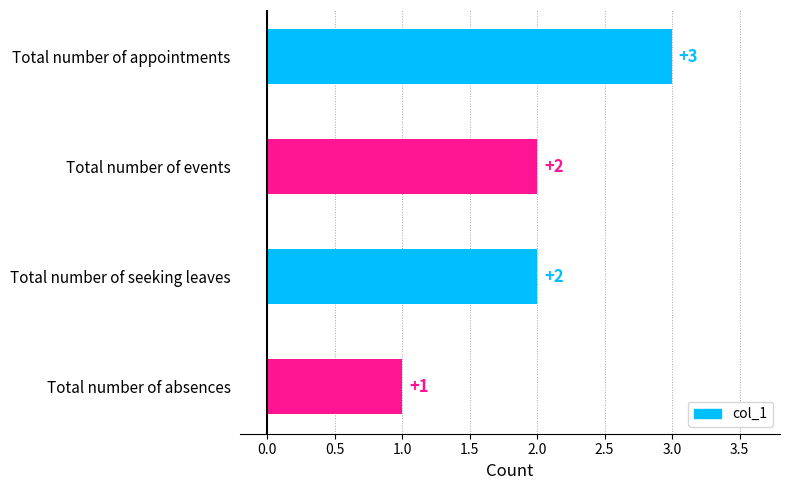

Is it true that the value at Total number of seeking leaves is 2?

True